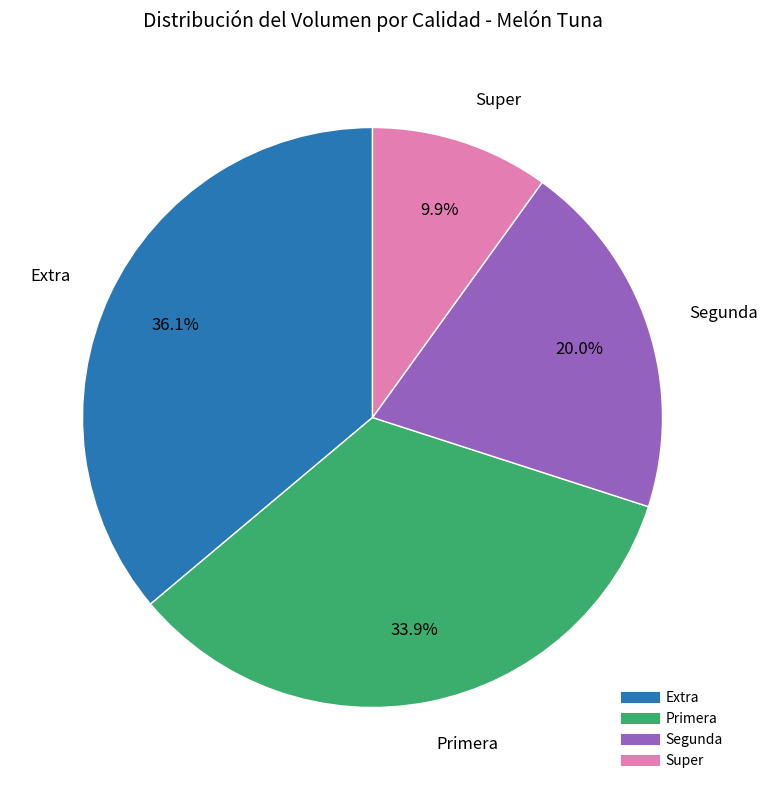

Does any single category account for the majority?

No